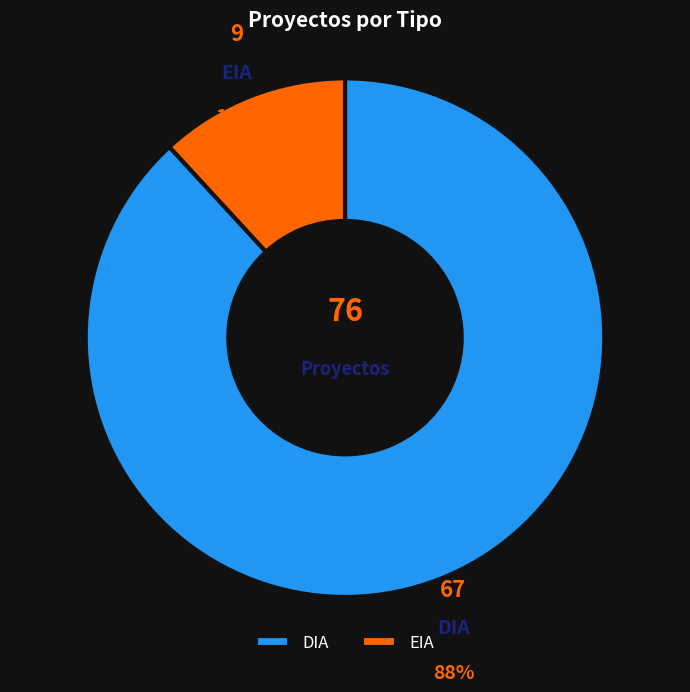

Is the sum of DIA and EIA greater than half?

Yes